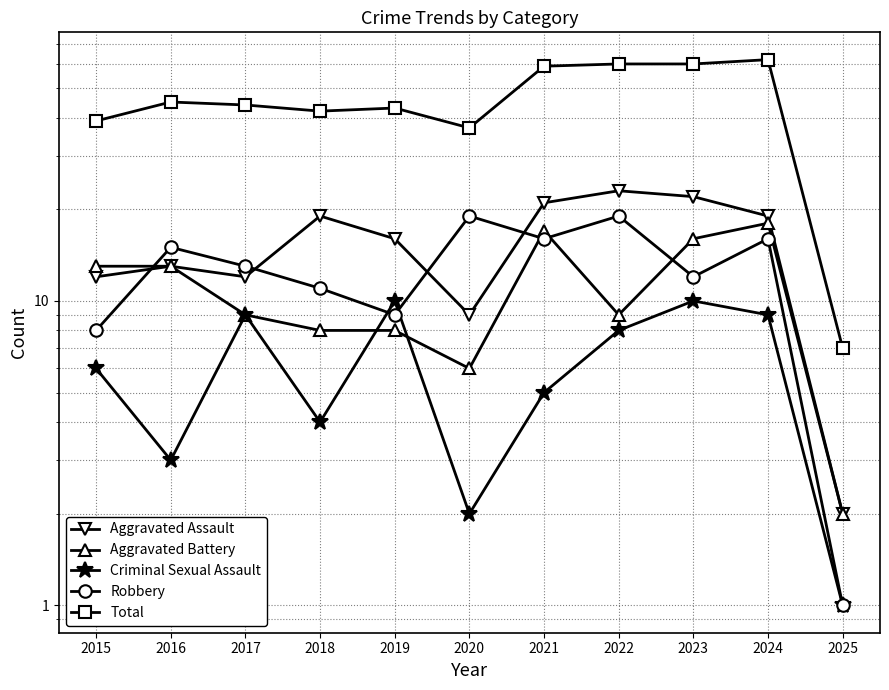

What is the highest value of the Total series?

62